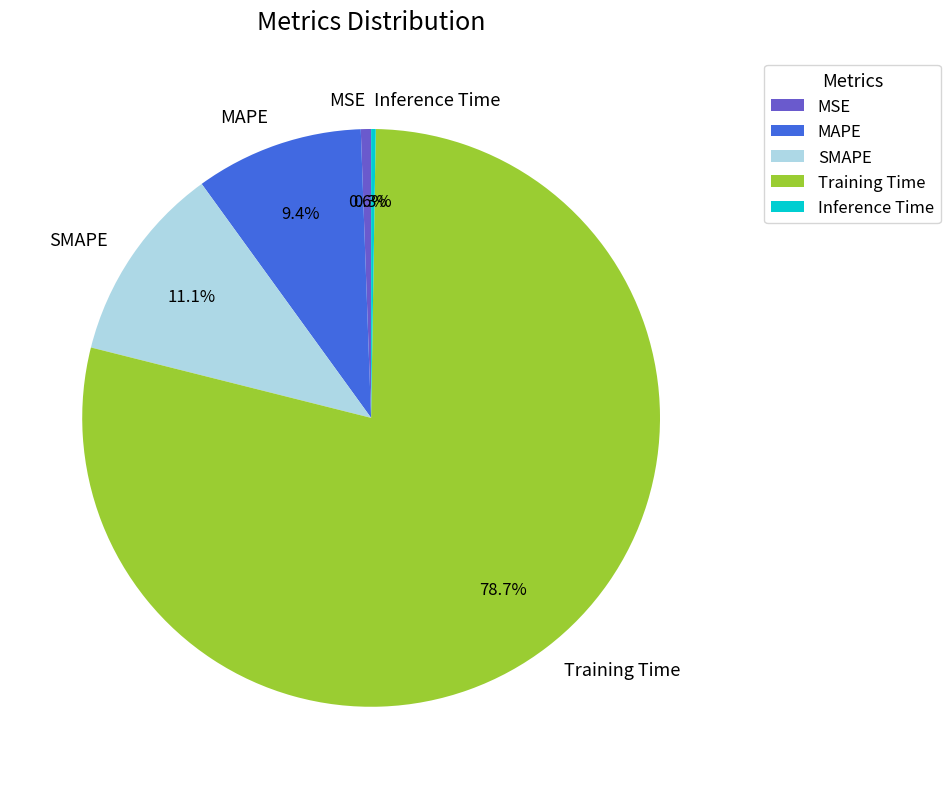

Is it true that SMAPE is 24% of the pie?

False